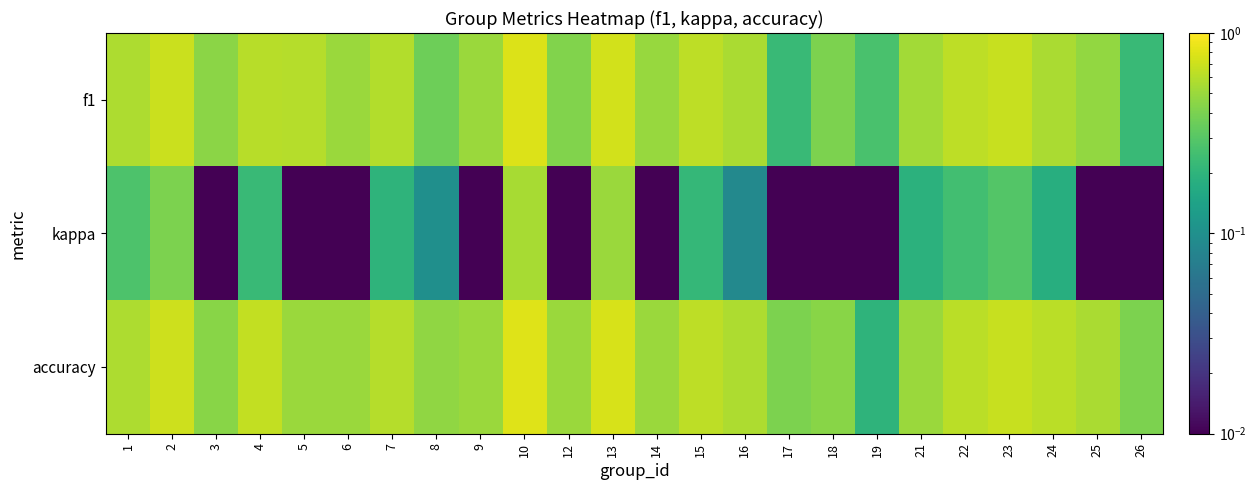

At which category is the sum across all series the highest?

10